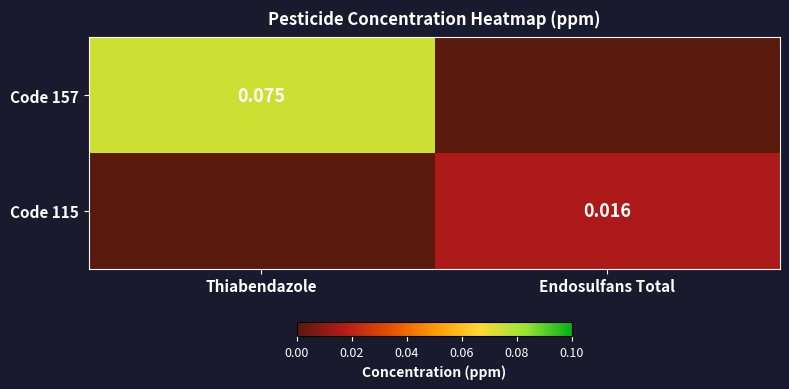

How many series are shown in this chart?

2